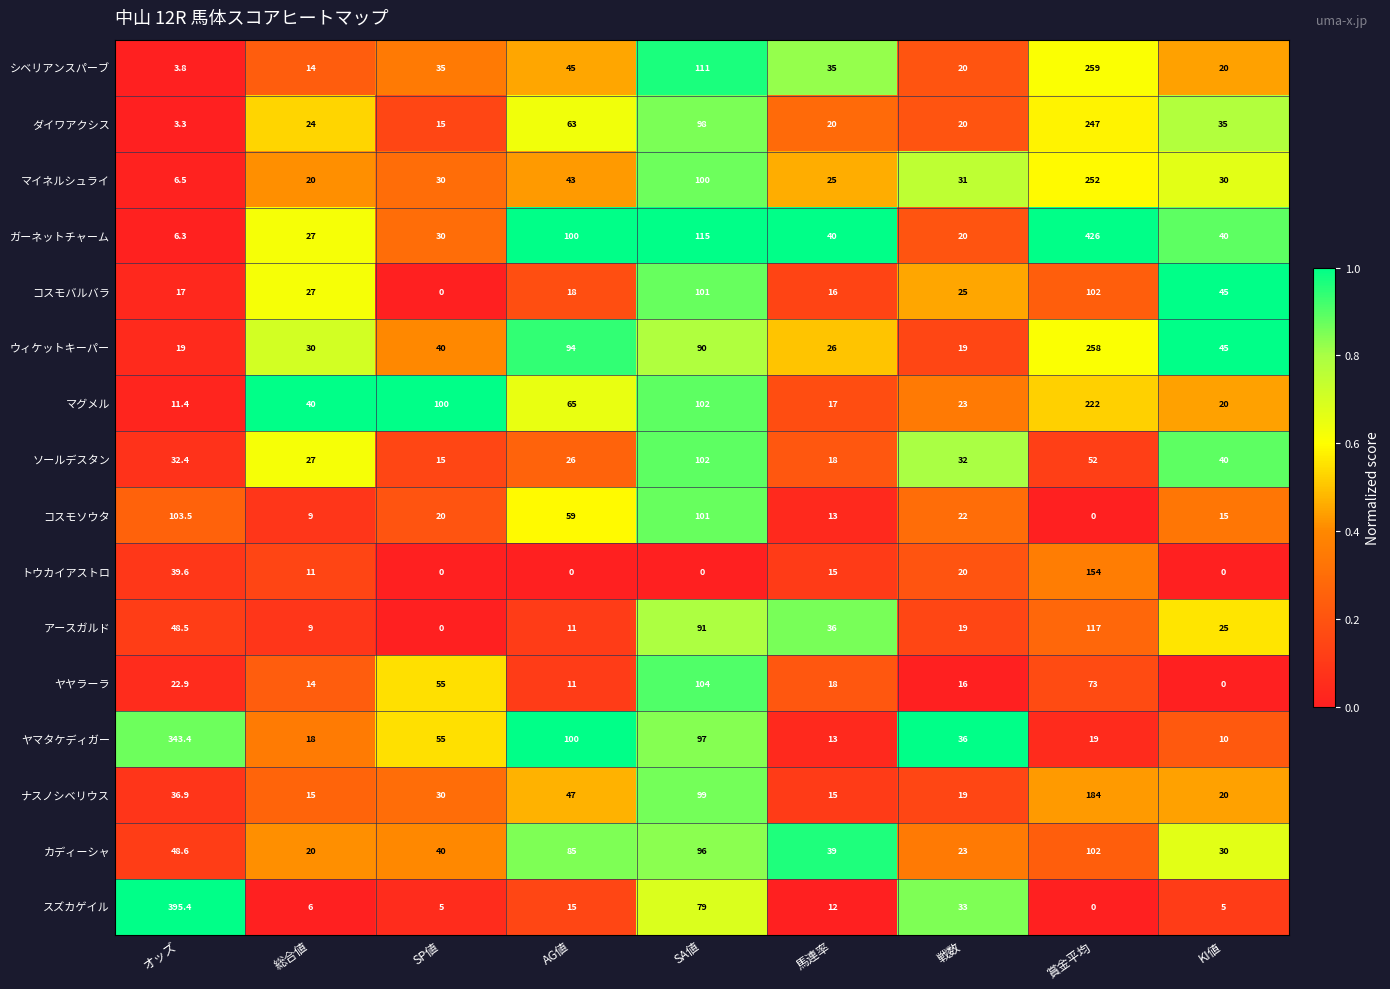

Which category has the lowest value in the シベリアンスパーブ series?

オッズ